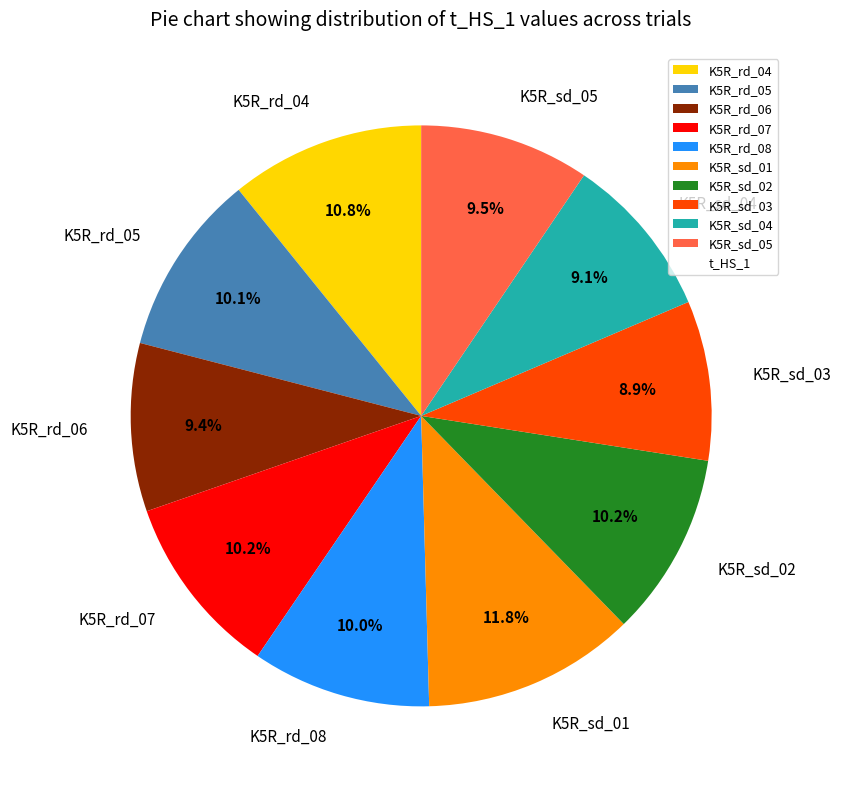

Is it true that K5R_sd_04 is 9% of the pie?

True